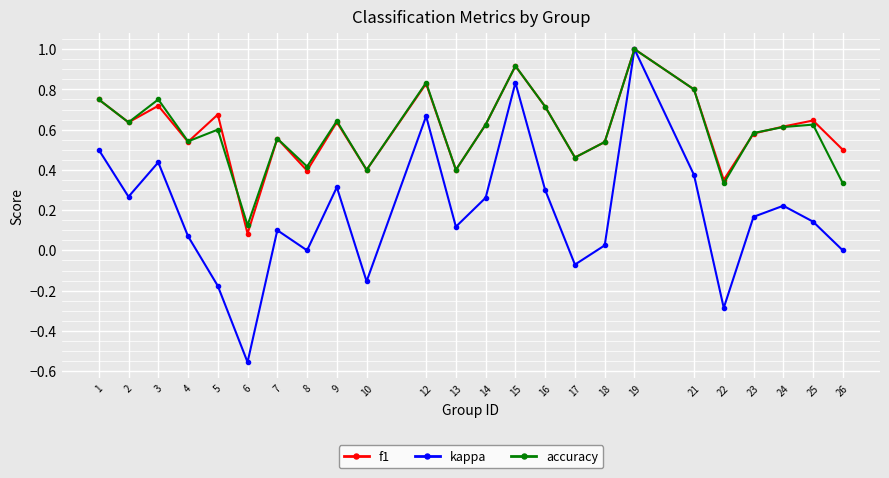

The value of kappa at 8 is 0.6. True or false?

False